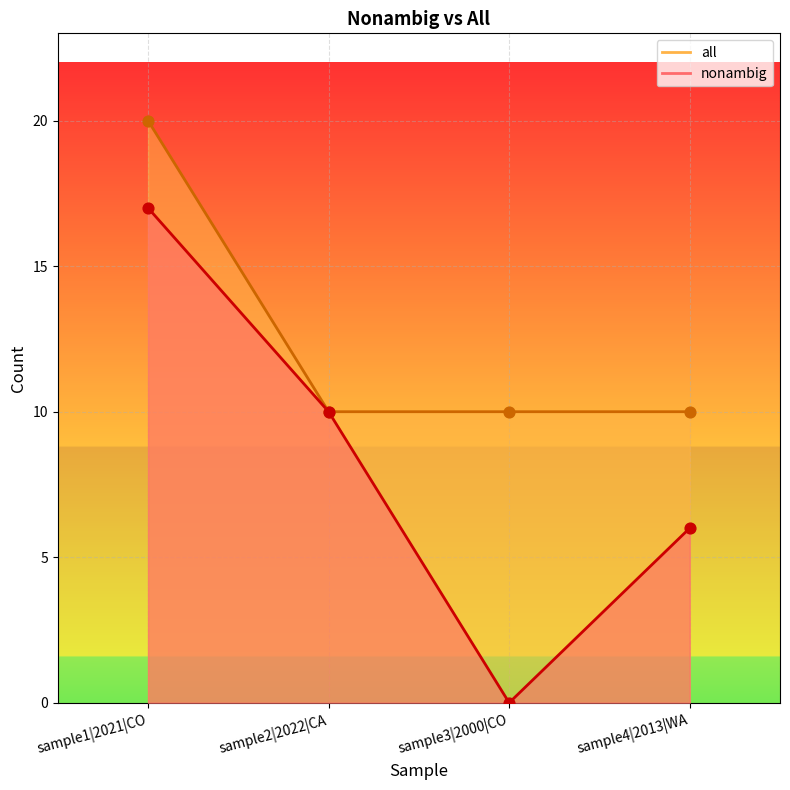

Which series contains the highest Y value?

all